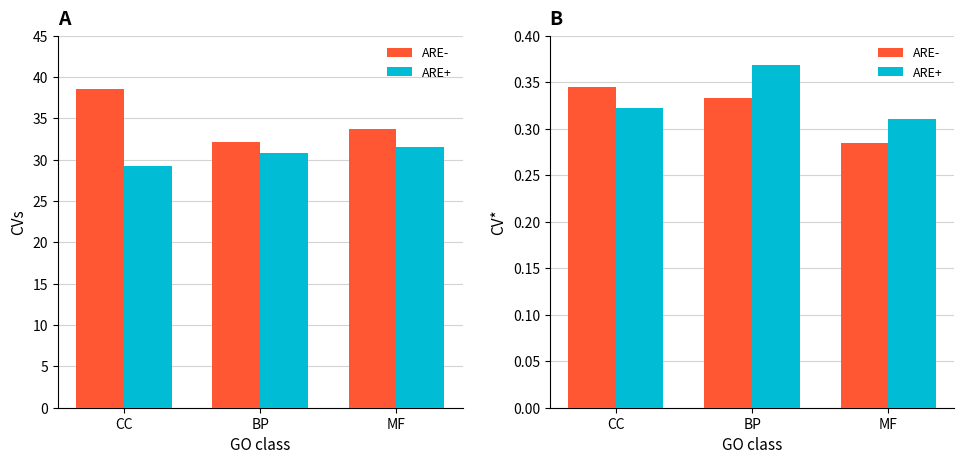

What is the sum of all ARE- values?

1.0